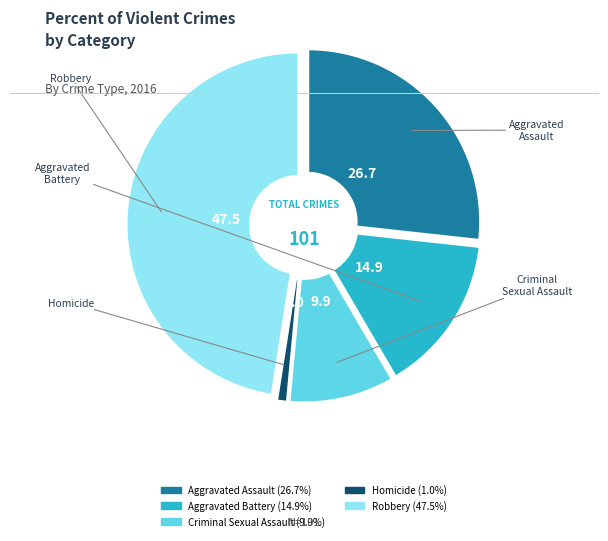

Between Aggravated Assault and Robbery, which is larger?

Robbery